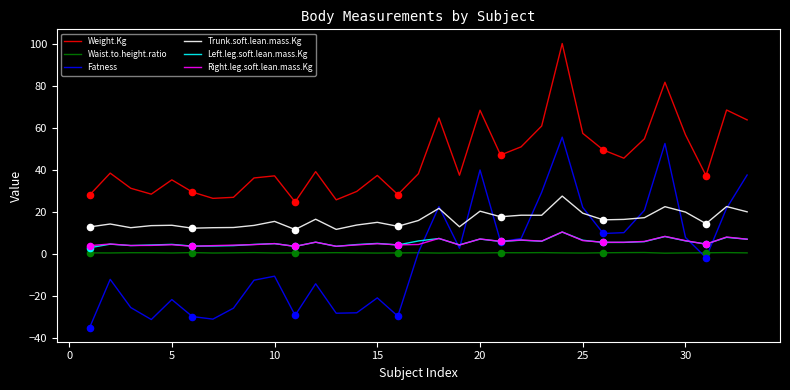

Which series has the largest total across all categories?

Weight.Kg